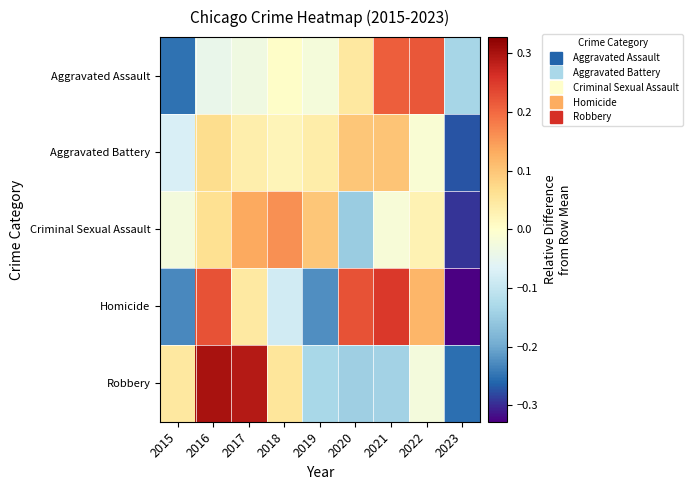

At how many categories does at least one series exceed 0?

8